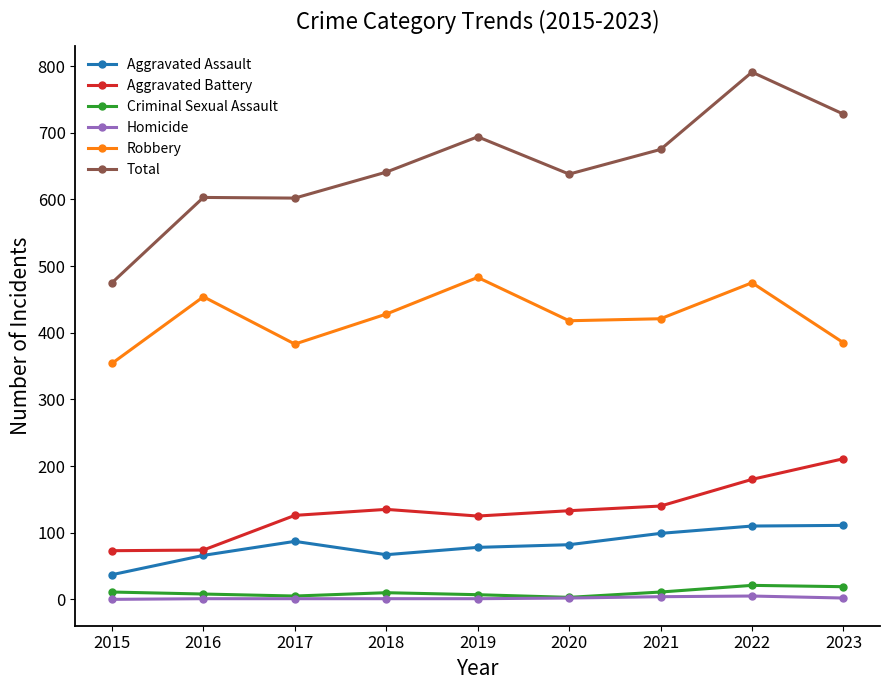

Is it true that Total equals 602 at 2017?

True